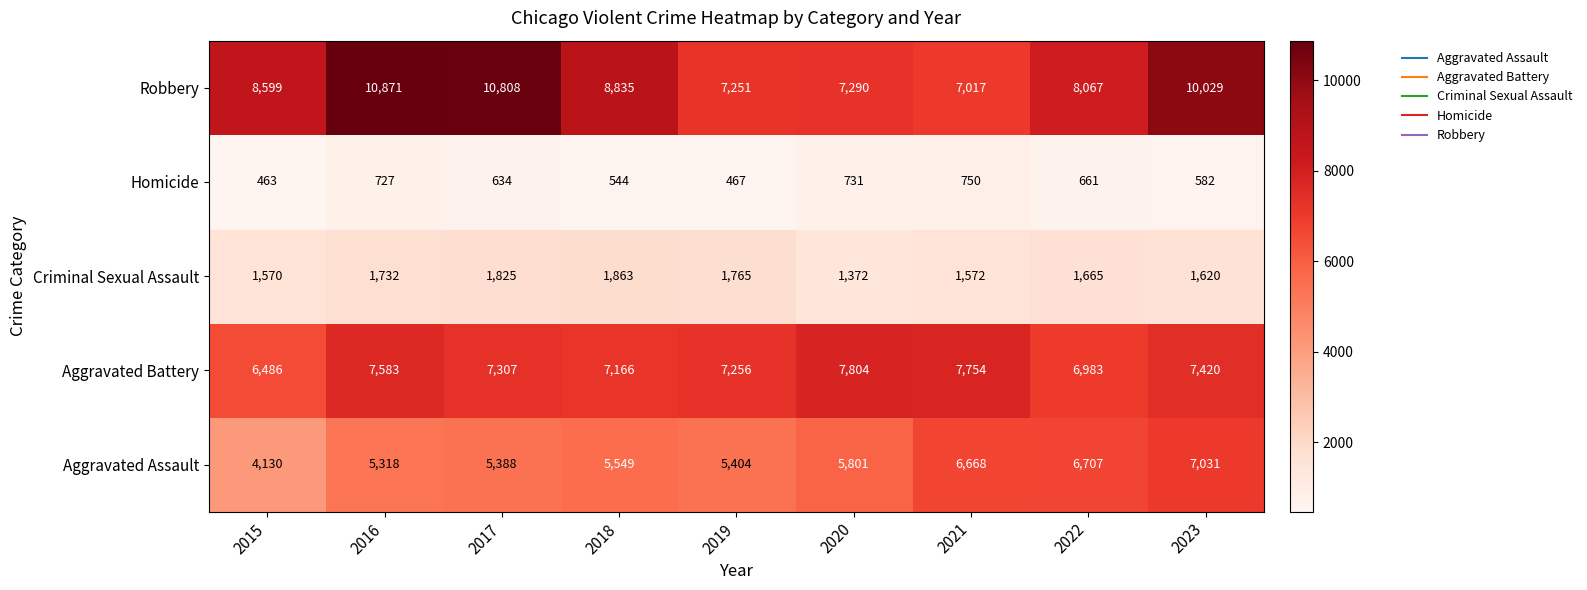

How many data points does each series have?

9